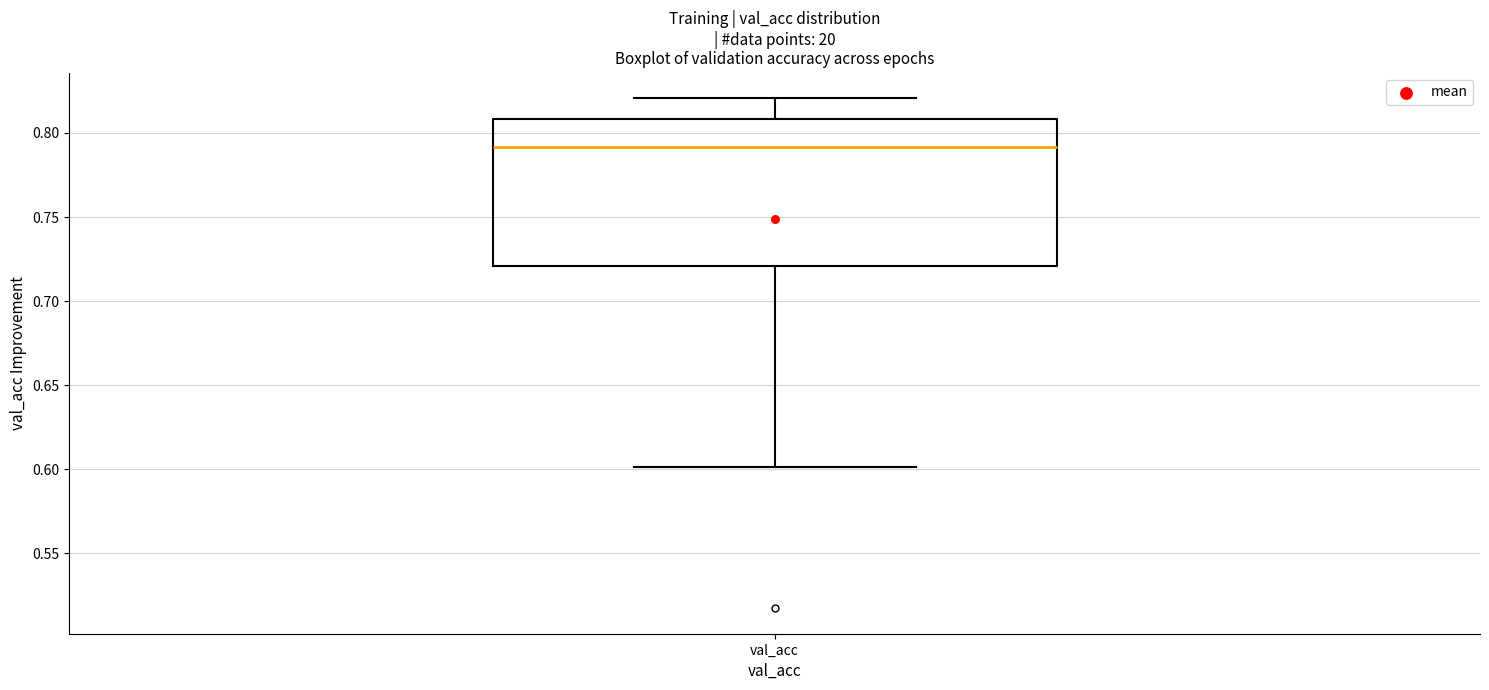

Where does the lower whisker of the box for val_acc end on the y-axis? The values are not printed on the chart, so give them approximately, as read against the axis.

0.60